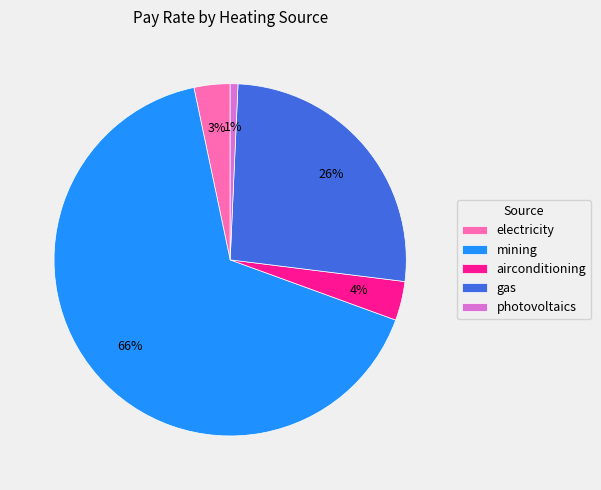

Which has a higher value, mining or gas?

mining